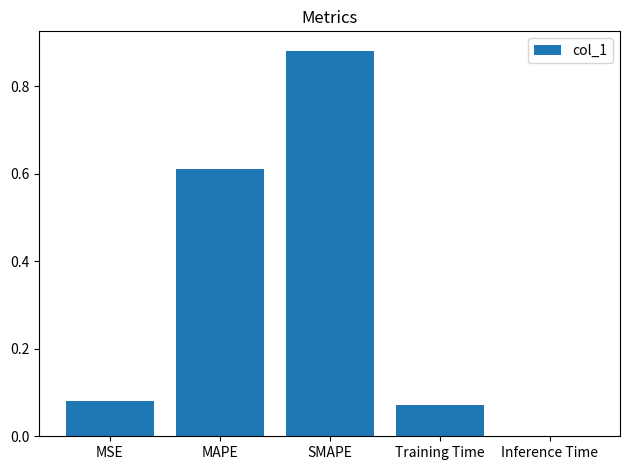

Is it true that the value at MAPE is 0.3?

False